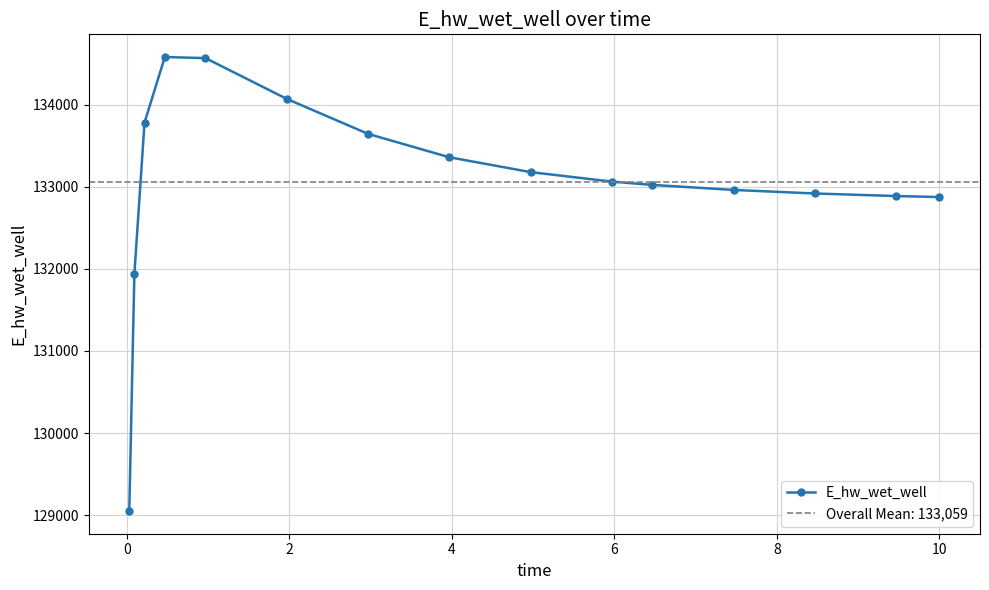

True or false: E_hw_wet_well has more than 0 interior local peaks.

True